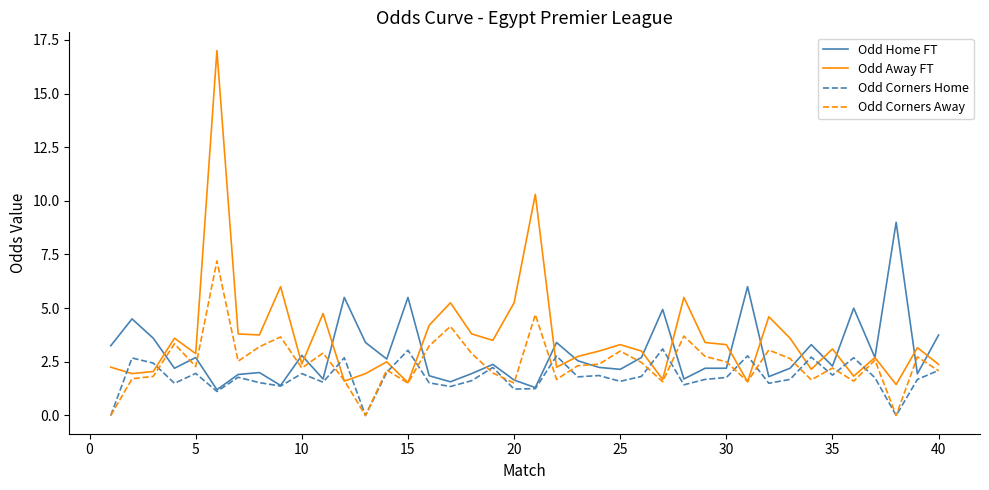

What is the average value of the Odd Corners Away series?

2.4